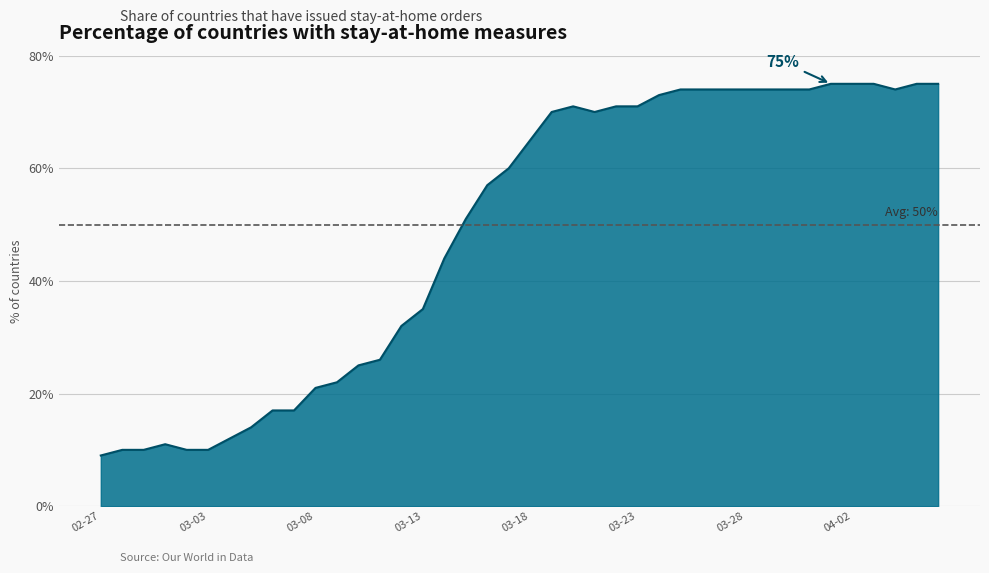

How many lines are shown in the chart?

1